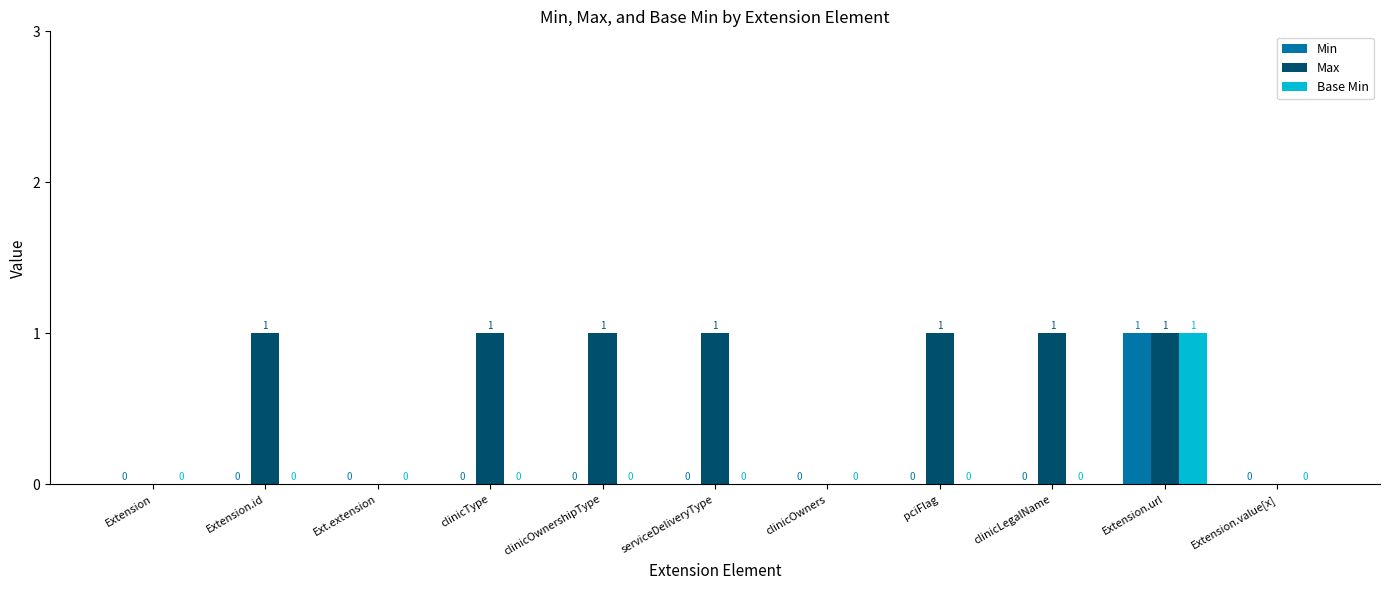

Is it true that Min equals -1 at pciFlag?

False